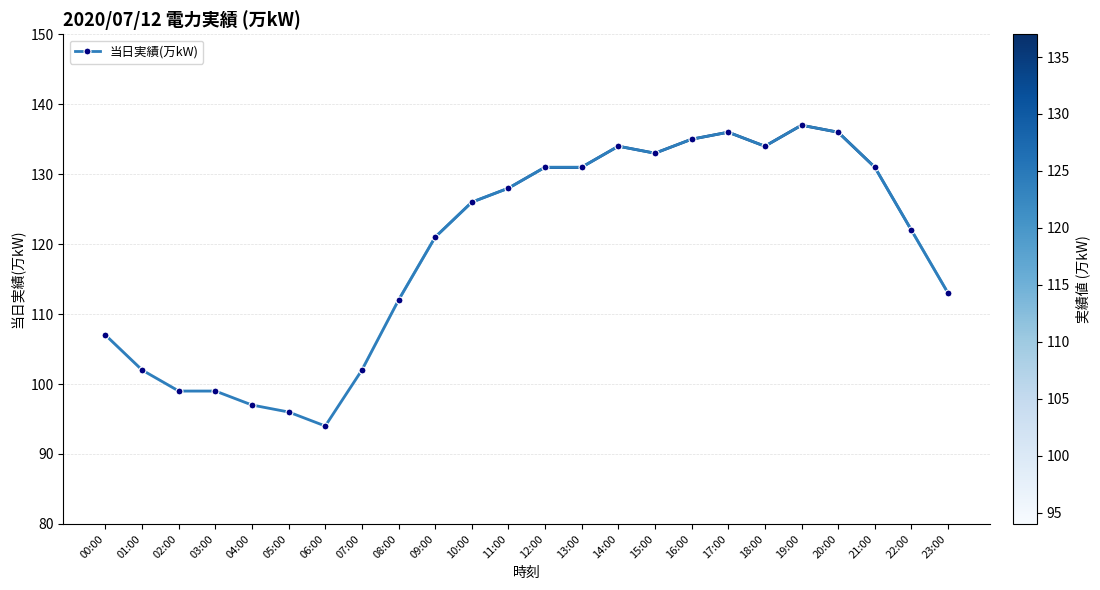

What is the value of the 13th point from the left?

131